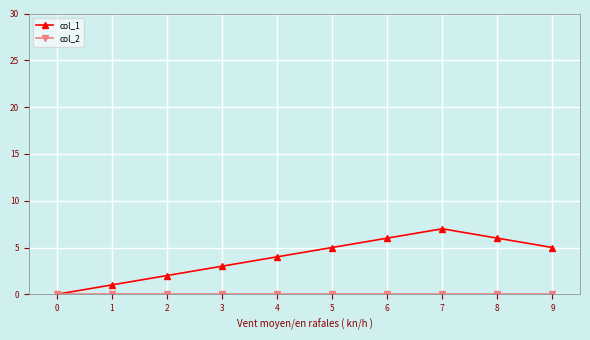

How many positive values does the col_1 series have?

9